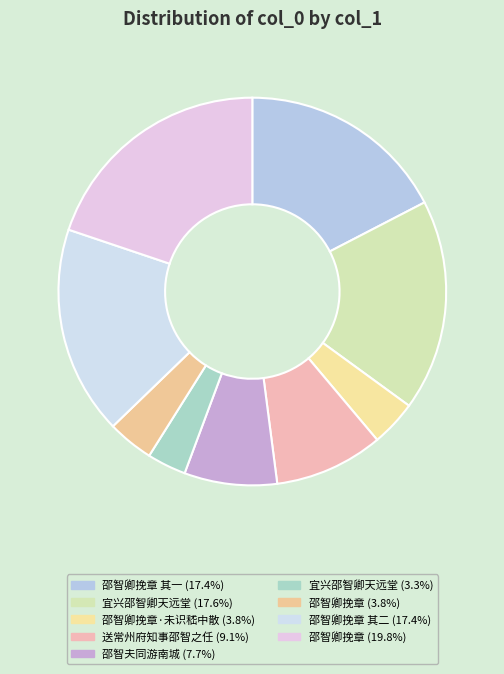

How many segments does this pie chart have?

9